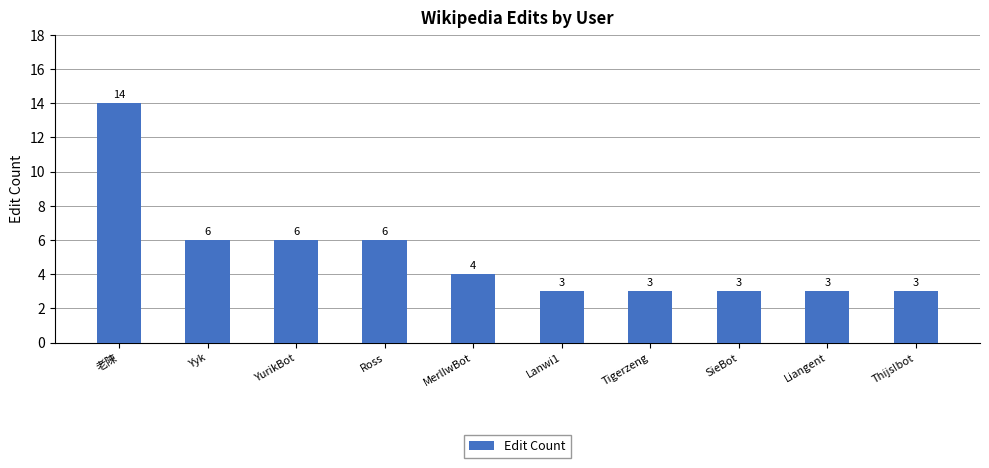

The value at Yyk is 9. True or false?

False